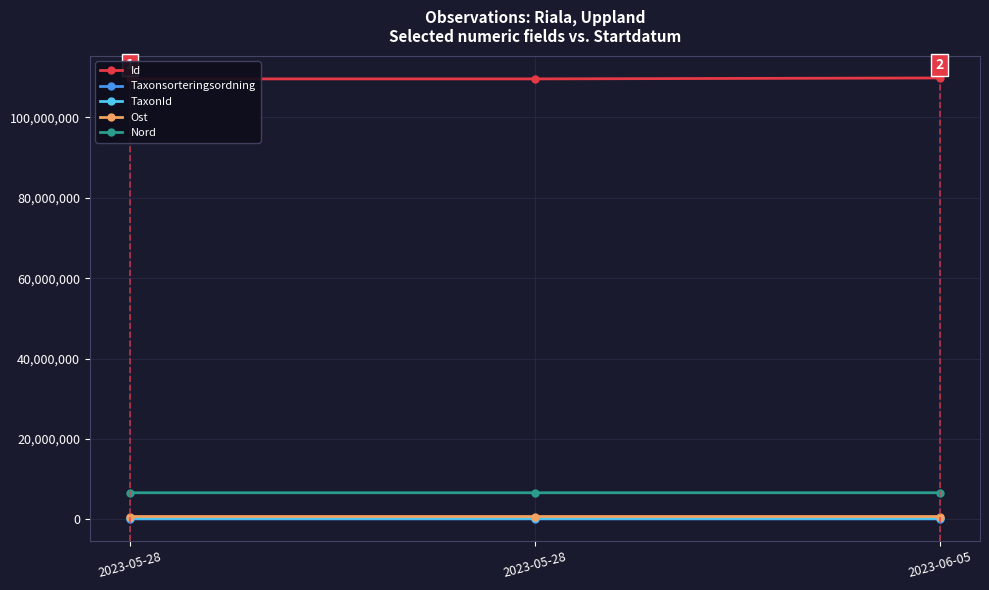

Reading left to right, what are all the values shown in this chart?

Id: 109588346	109588430	109820603
Taxonsorteringsordning: 101097	100194	97847
TaxonId: 221235	222498	219790
Ost: 695748	695717	695701
Nord: 6608099	6608161	6608271